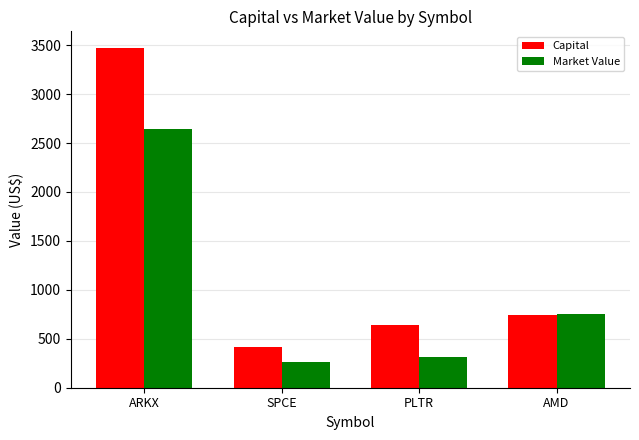

True or false: Capital has a value of 605.9 at SPCE.

False